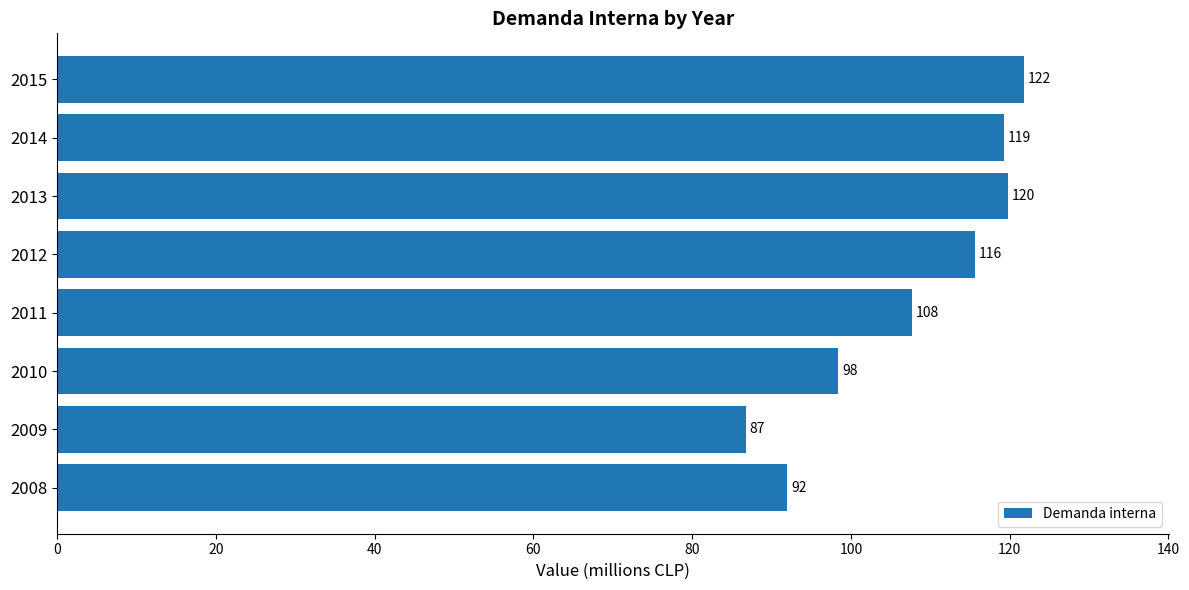

At which label is the value closest to 104?

2011